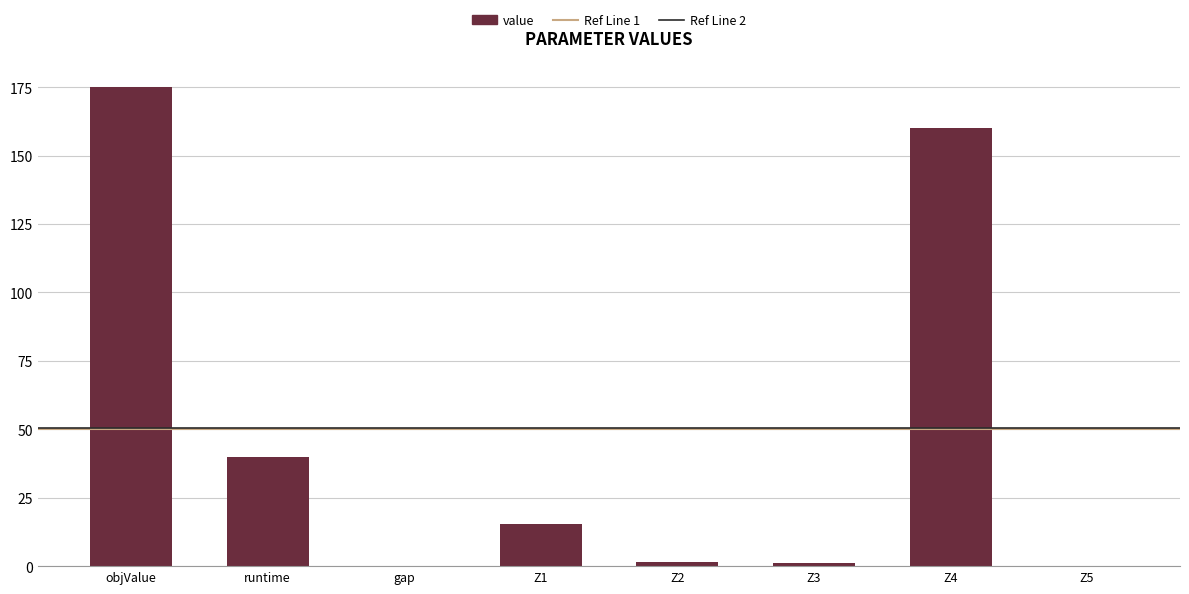

Which has a higher value, Z5 or runtime?

runtime